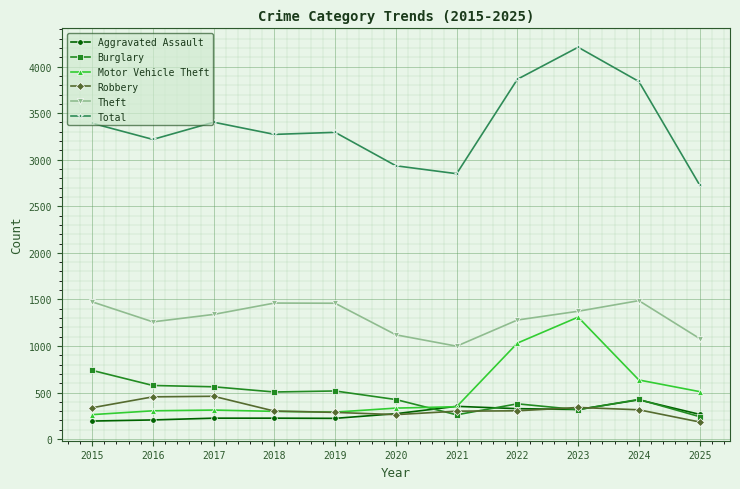

Rank the series by their maximum value, from highest to lowest.

Total, Theft, Motor Vehicle Theft, Burglary, Robbery, Aggravated Assault